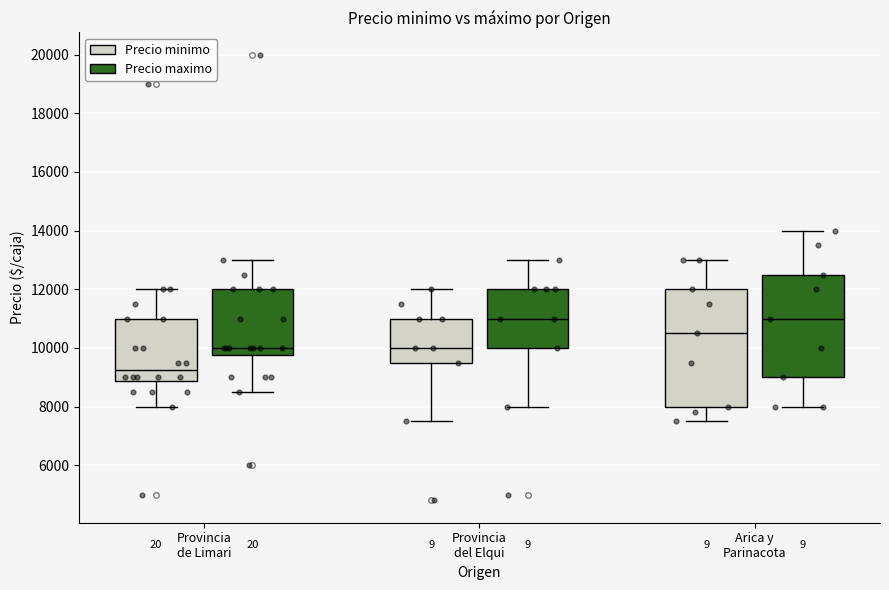

Reading left to right, transcribe this box plot: for each box, give where its median line is, the range the box spans, and where its two whiskers end, as read against the y-axis. The values are not printed on the chart, so give them approximately, as read against the axis.

Provincia de Limari (Precio minimo): median 9200, box 8800 to 11000, whiskers 8000 to 12000
Provincia de Limari (Precio maximo): median 10000, box 9800 to 12000, whiskers 8600 to 13000
Provincia del Elqui (Precio minimo): median 10000, box 9600 to 11000, whiskers 7600 to 12000
Provincia del Elqui (Precio maximo): median 11000, box 10000 to 12000, whiskers 8000 to 13000
Arica y Parinacota (Precio minimo): median 10600, box 8000 to 12000, whiskers 7600 to 13000
Arica y Parinacota (Precio maximo): median 11000, box 9000 to 12600, whiskers 8000 to 14000